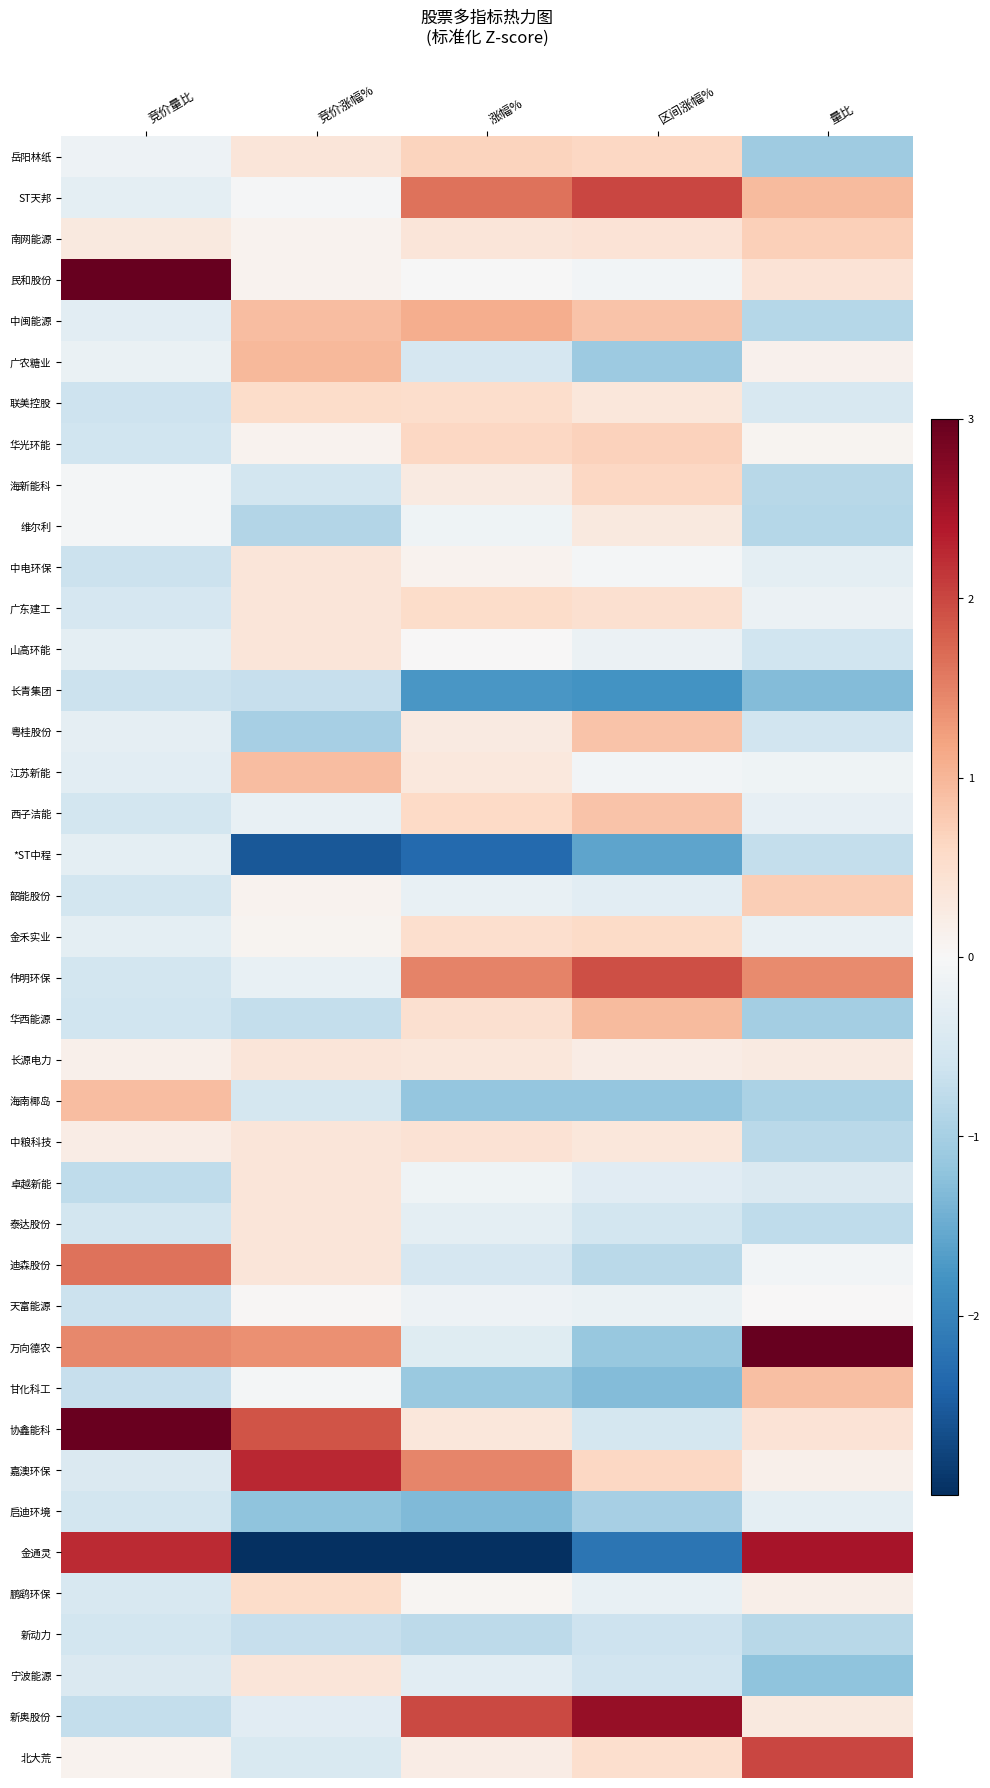

What is the minimum value shown in the chart?

-3.5